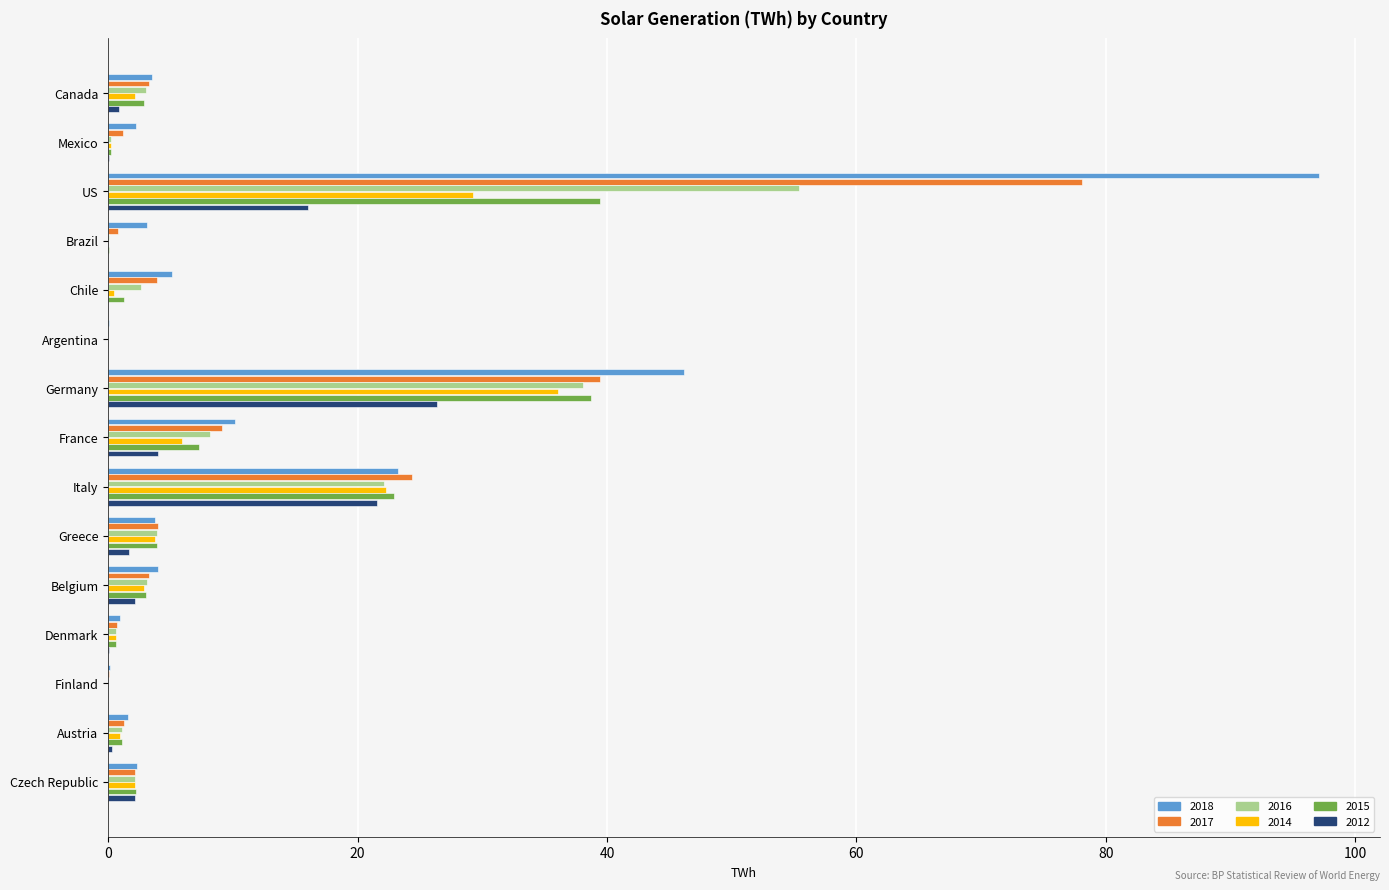

Is the value of 2015 at US greater than the value of 2017 at US?

No